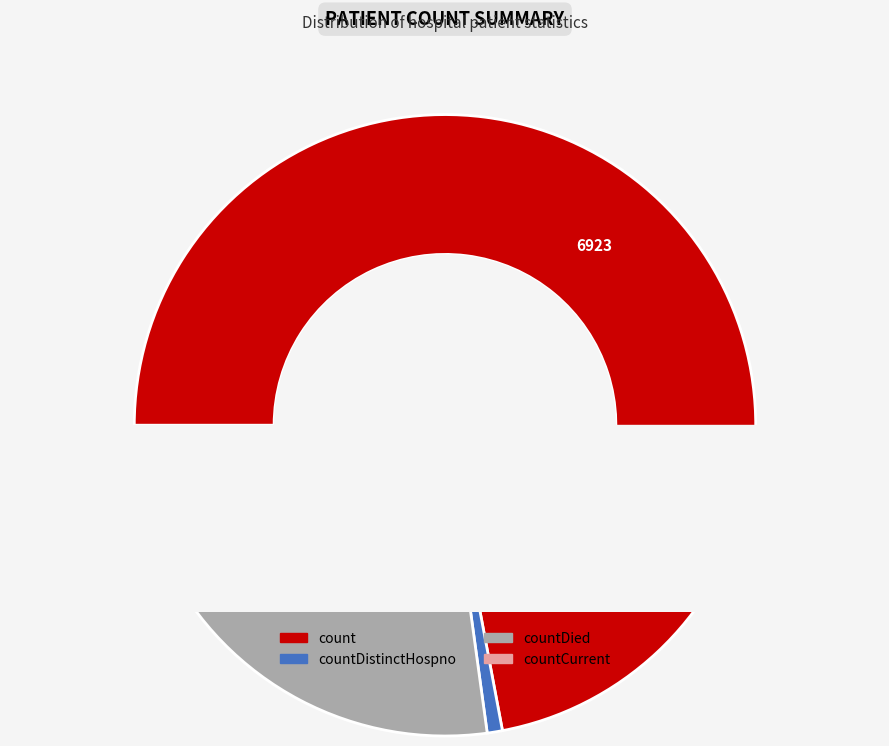

Which slice represents more than half of the pie?

count